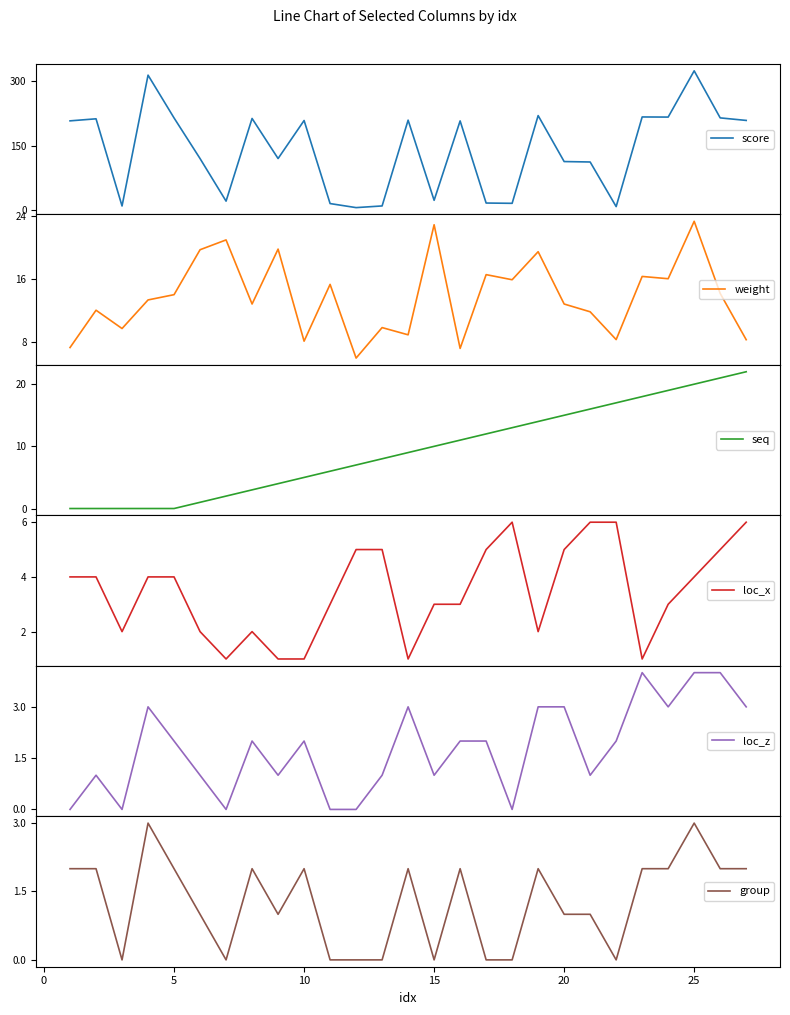

What is the highest value of the score series?

323.3